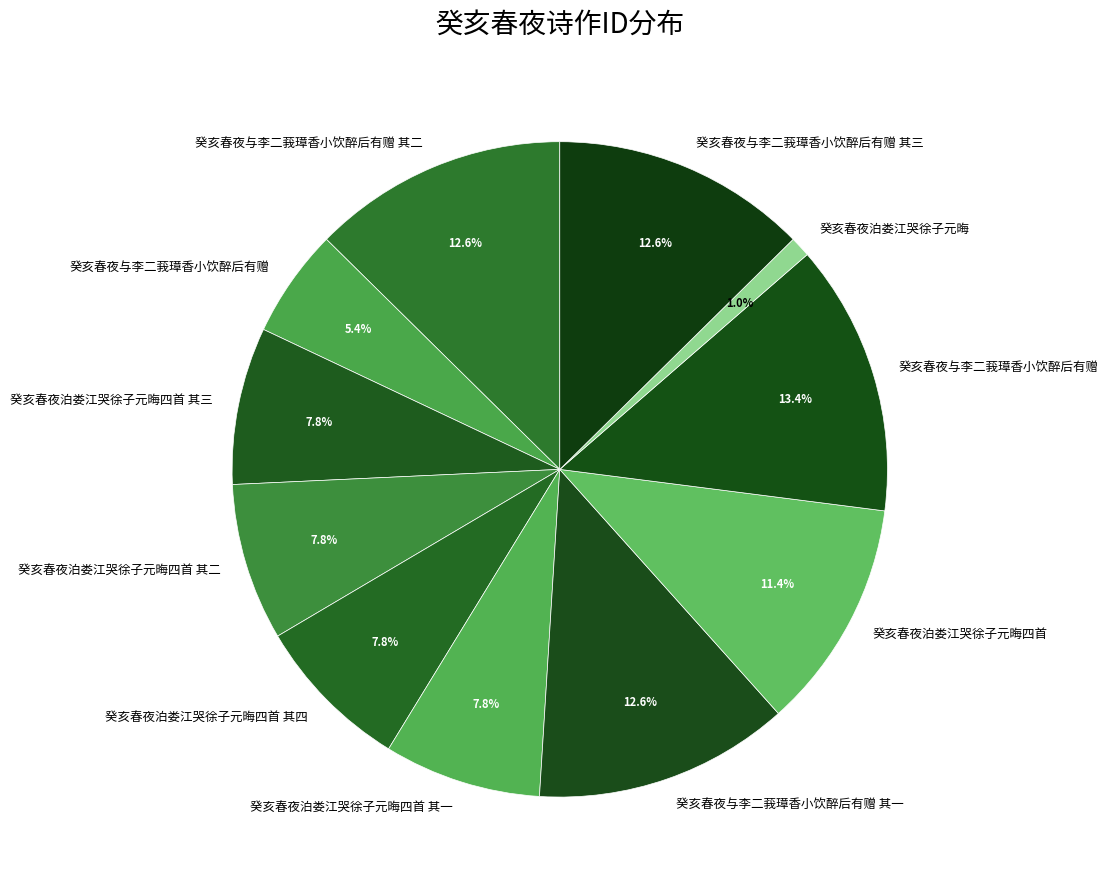

How many segments does this pie chart have?

11